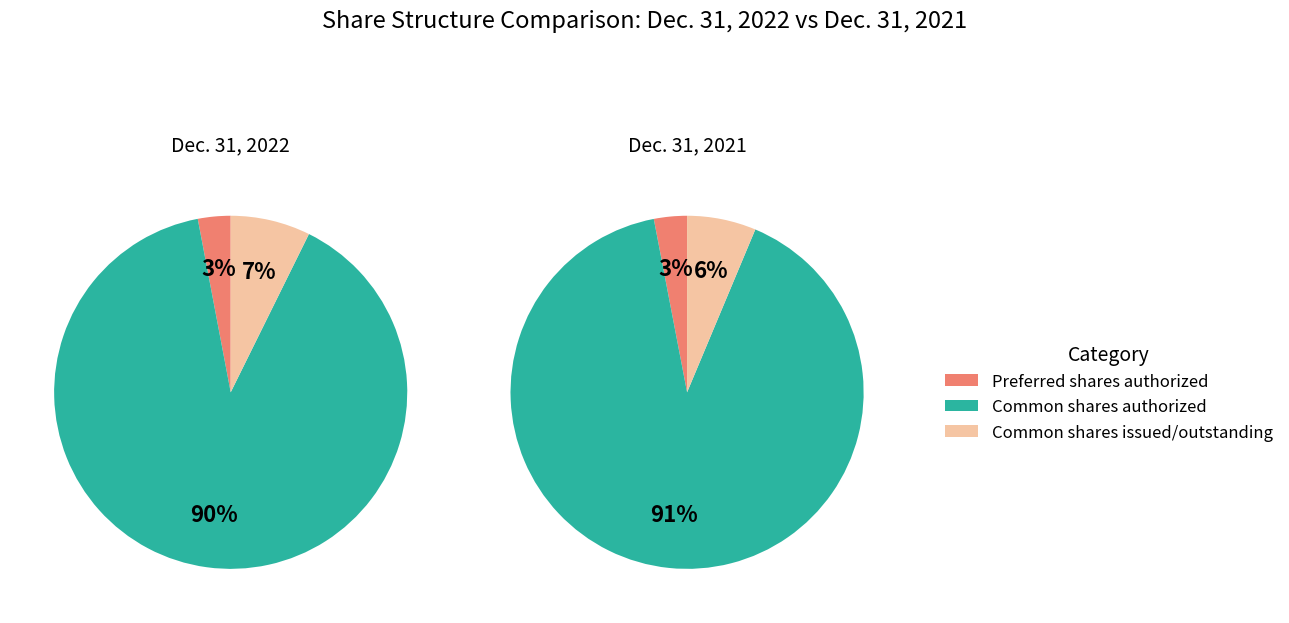

To the nearest percent, what is the combined percentage of Common shares authorized and Common shares issued/outstanding?

97%